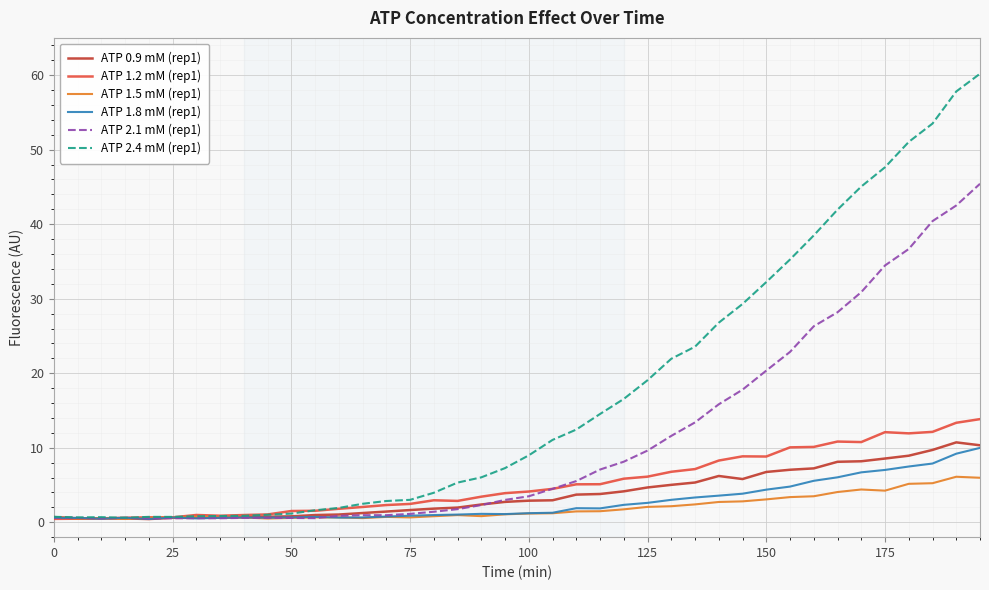

Which series has the largest range (max minus min)?

ATP 2.4 mM (rep1)